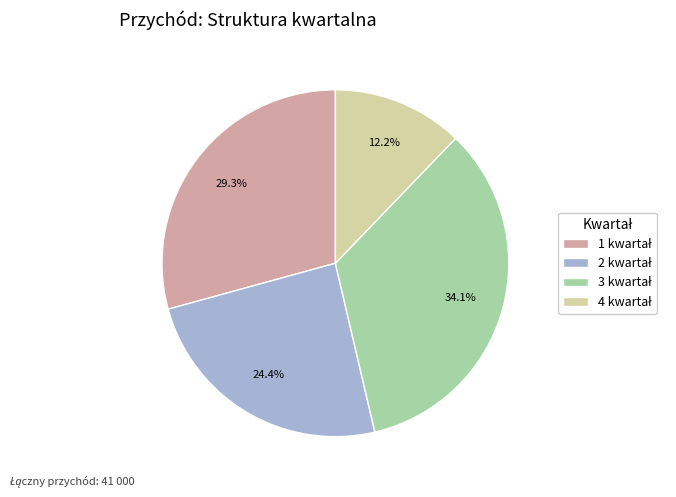

Is there a majority slice in this chart?

No